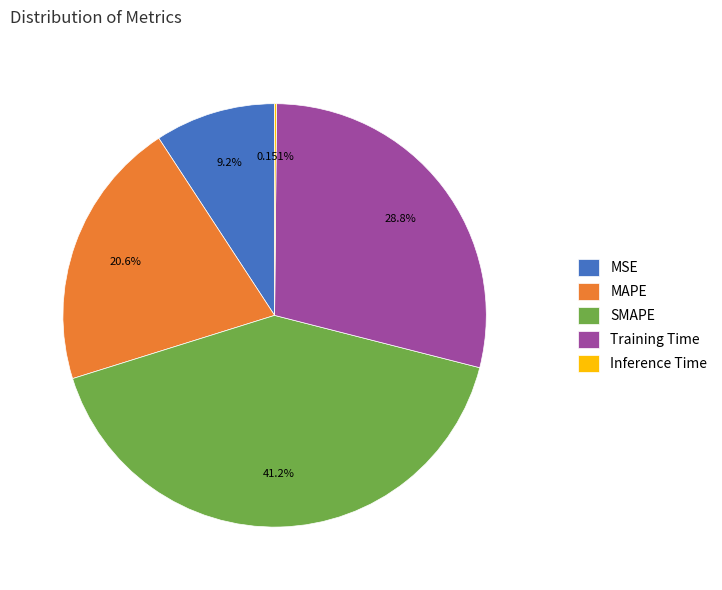

To the nearest percent, what percentage of the pie is SMAPE?

41%